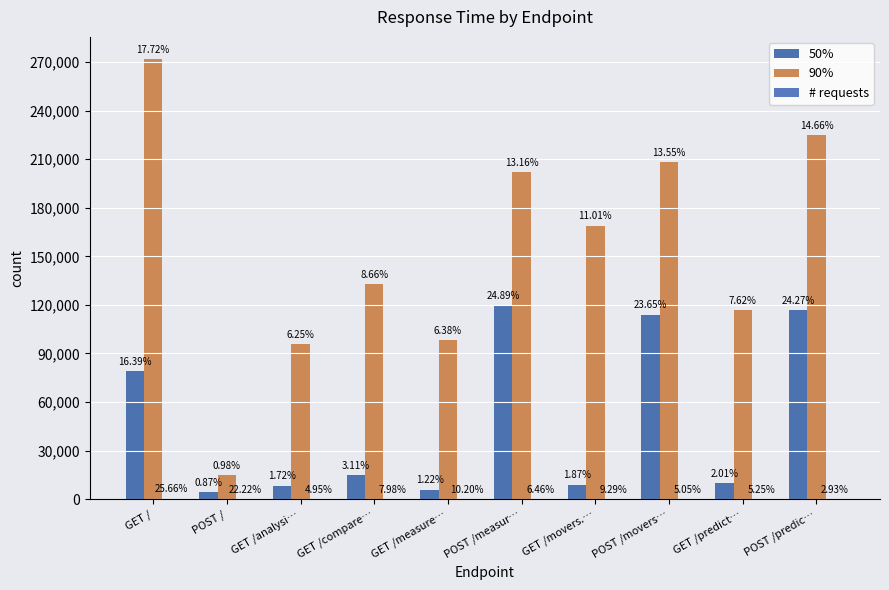

Are the bars horizontal?

No